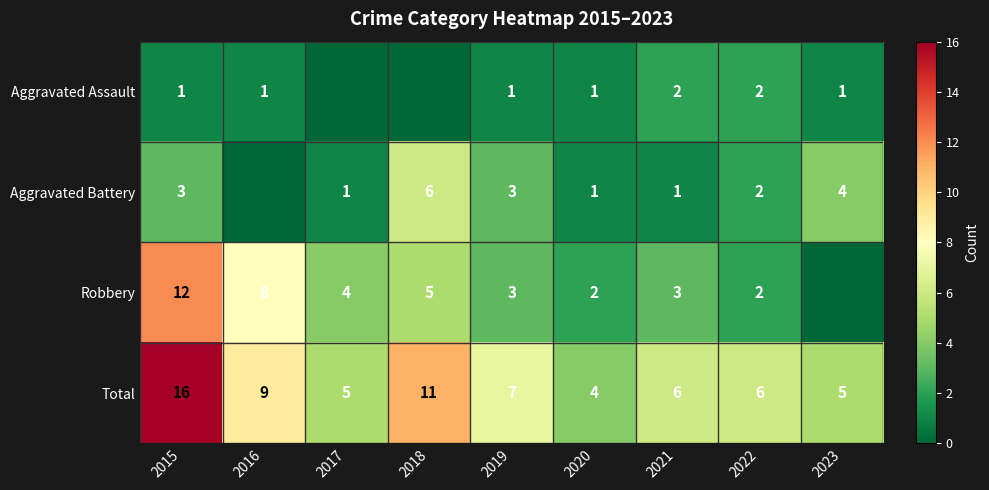

What is the difference between the second highest and second lowest values in the Total series?

6